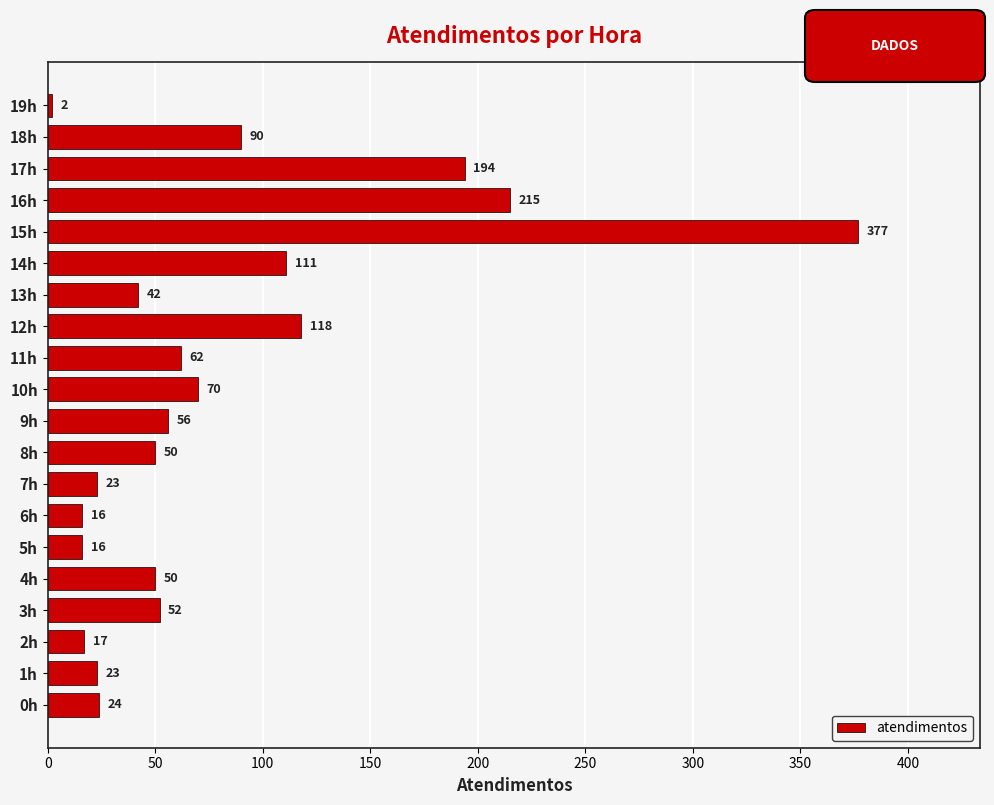

Reading bottom to top, transcribe all the data shown in this chart.

0h=24	1h=23	2h=17	3h=52	4h=50	5h=16	6h=16	7h=23	8h=50	9h=56	10h=70	11h=62	12h=118	13h=42	14h=111	15h=377	16h=215	17h=194	18h=90	19h=2